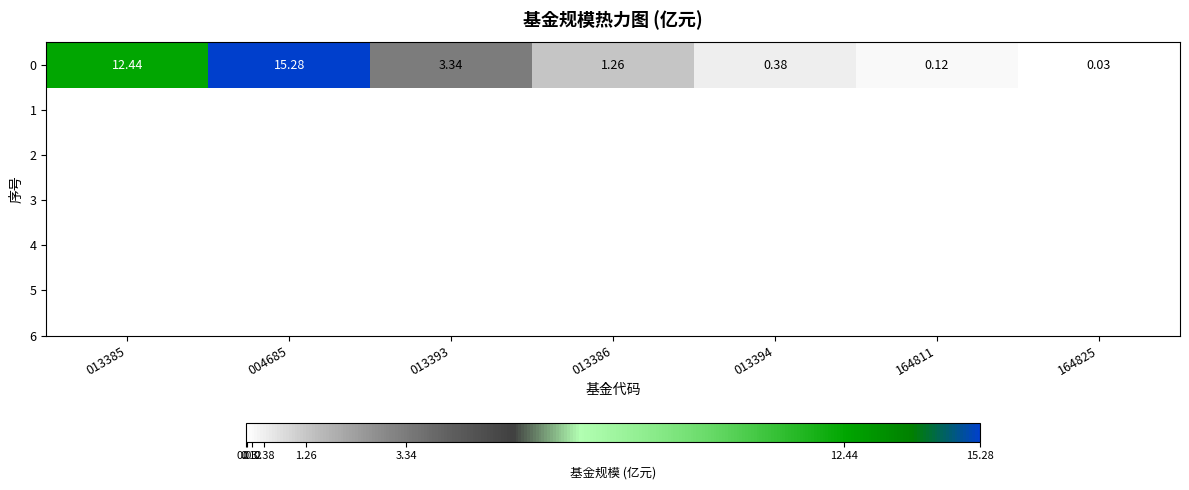

Which category has the highest value across all series?

004685